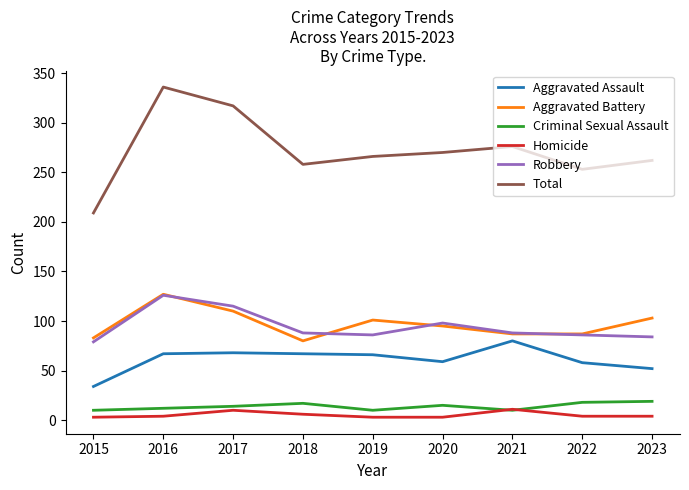

At which label does Robbery reach its minimum?

2015